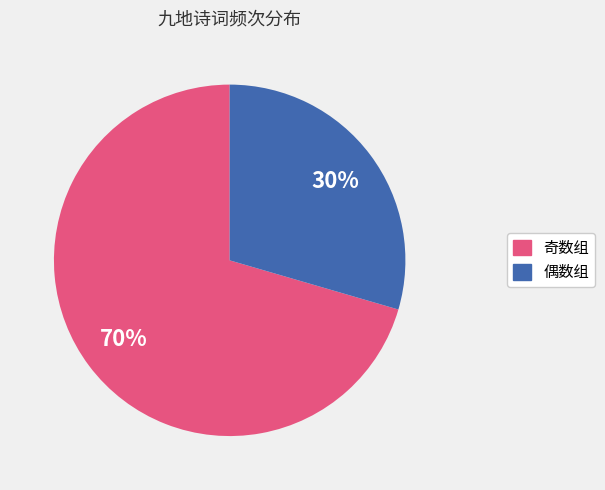

Does any single category account for the majority?

Yes